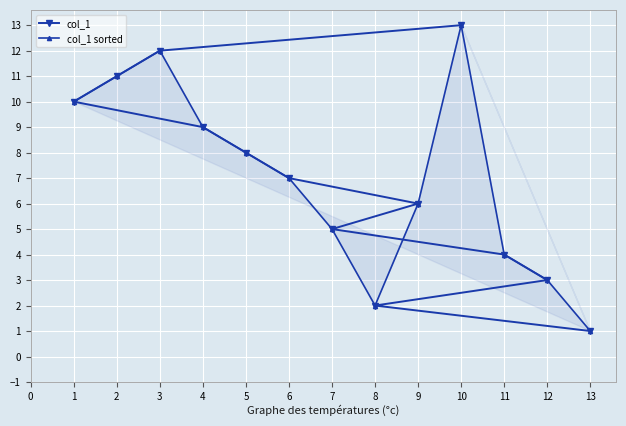

What are all the series names shown in the legend?

col_1, col_1 sorted